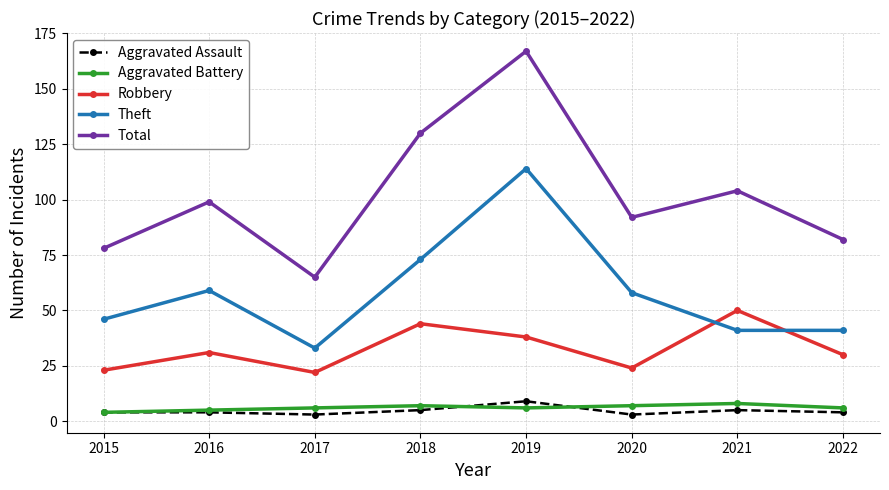

True or false: Theft and Total cross at least once.

False